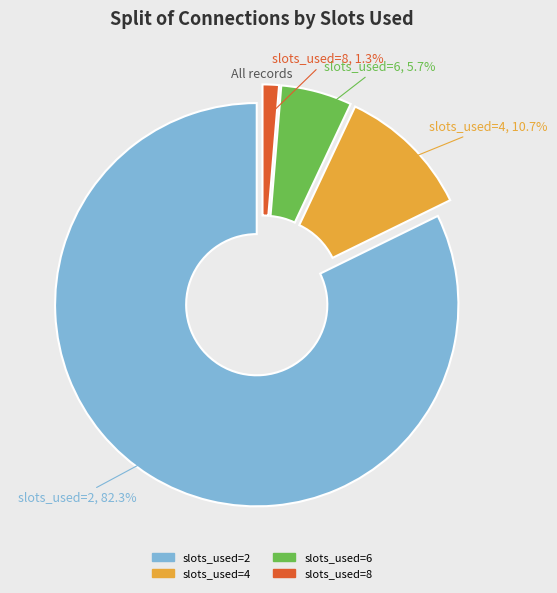

Count the number of slices in the pie.

4